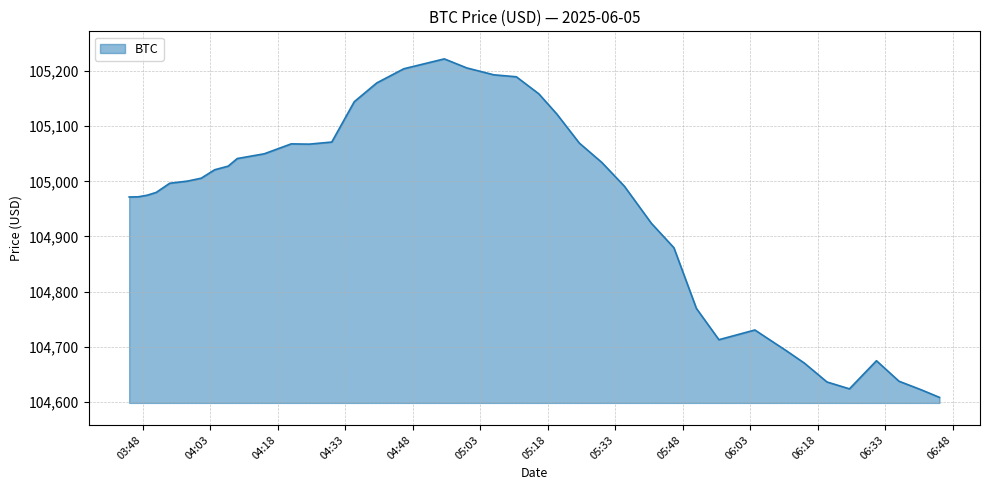

What is the greatest value displayed?

105222.2